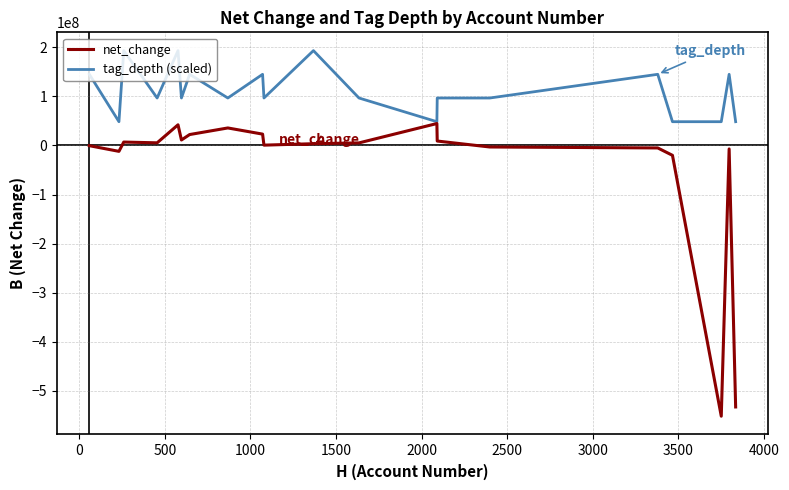

Which series has the largest range (max minus min)?

net_change